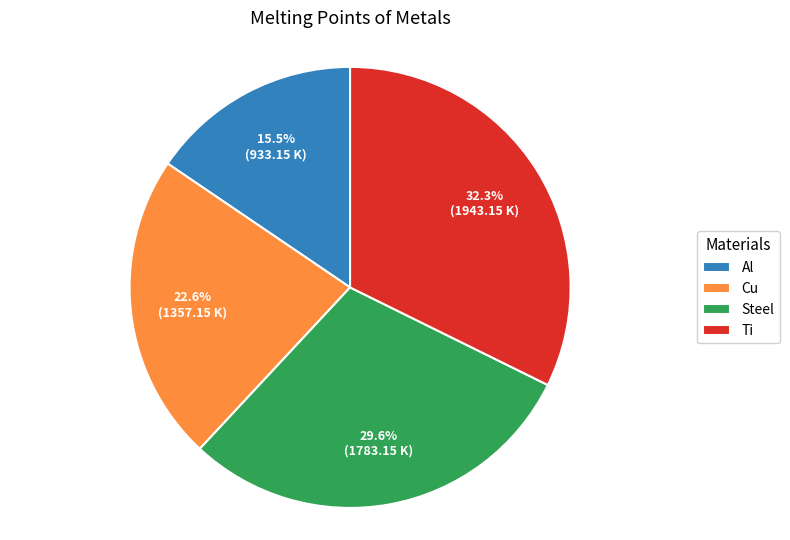

Which category has the smallest portion of the pie?

Al